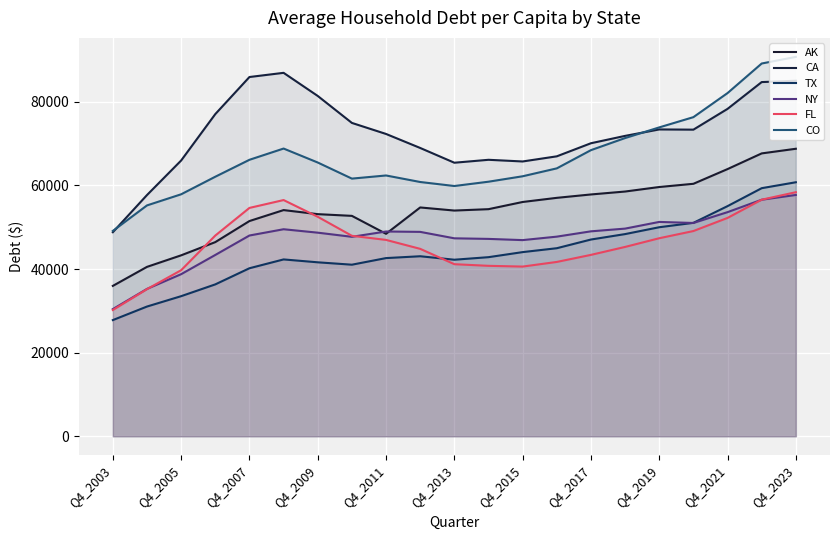

What is the minimum value for TX?

27800